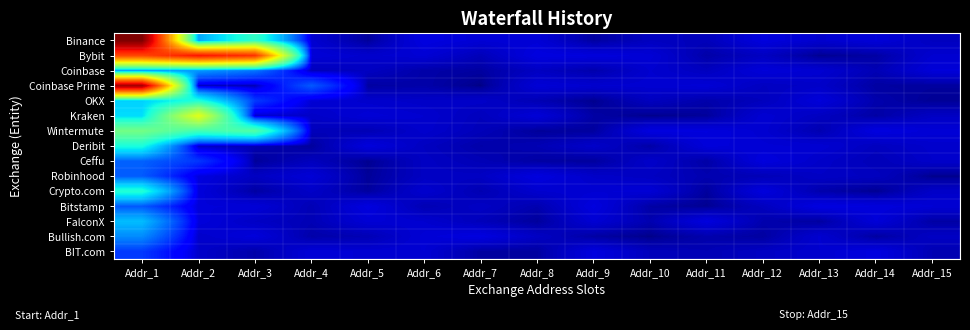

Reading left to right, list all the values displayed in this chart.

Binance: Addr_1=26588210006.4	Addr_2=2240158208.0	Addr_3=4496524168.0	Addr_4=139473605.8	Addr_5=18835469.6	Addr_6=195124470.3	Addr_7=152227940.4	Addr_8=157212861.1	Addr_9=25622726.5	Addr_10=90077187.6	Addr_11=74159604.8	Addr_12=185352997.8	Addr_13=128773024.0	Addr_14=164552322.7	Addr_15=88682839.8
Bybit: Addr_1=18462108191.7	Addr_2=20887827154.3	Addr_3=19461123865.9	Addr_4=165526234.4	Addr_5=126332879.8	Addr_6=151617548.0	Addr_7=70905193.6	Addr_8=194139604.9	Addr_9=178624224.3	Addr_10=155676699.4	Addr_11=38927741.6	Addr_12=93344200.7	Addr_13=8760753.2	Addr_14=30857898.4	Addr_15=136609790.6
Coinbase: Addr_1=2054525837.2	Addr_2=2006309364.6	Addr_3=1508787480.7	Addr_4=74091941.2	Addr_5=93911162.3	Addr_6=37894271.8	Addr_7=25984301.1	Addr_8=95140985.2	Addr_9=45381869.8	Addr_10=133962798.9	Addr_11=87430383.8	Addr_12=166535639.2	Addr_13=140053020.4	Addr_14=62473328.3	Addr_15=166451960.3
Coinbase Prime: Addr_1=24881088132.5	Addr_2=77495675.8	Addr_3=57665620.8	Addr_4=1211642570.0	Addr_5=27950496.7	Addr_6=39981640.5	Addr_7=1472454.0	Addr_8=157384875.5	Addr_9=132970171.3	Addr_10=141033075.7	Addr_11=156145806.2	Addr_12=91783155.1	Addr_13=113748239.2	Addr_14=27959399.6	Addr_15=22906014.7
OKX: Addr_1=2906936112.5	Addr_2=4005956046.6	Addr_3=889568996.0	Addr_4=152999771.5	Addr_5=126943664.0	Addr_6=110715880.1	Addr_7=111841432.1	Addr_8=60790019.6	Addr_9=6163566.9	Addr_10=87343477.8	Addr_11=42916934.6	Addr_12=81705728.7	Addr_13=170680614.7	Addr_14=46787897.2	Addr_15=11660548.3
Kraken: Addr_1=3130391992.5	Addr_2=10388233523.2	Addr_3=132383302.9	Addr_4=111406430.5	Addr_5=156779641.8	Addr_6=132862708.1	Addr_7=81277372.3	Addr_8=162804076.9	Addr_9=33394584.0	Addr_10=4542414.6	Addr_11=18009572.2	Addr_12=144471870.1	Addr_13=92375446.1	Addr_14=32254355.8	Addr_15=100208955.0
Wintermute: Addr_1=6402451578.5	Addr_2=4912980939.8	Addr_3=5432980277.8	Addr_4=76204245.2	Addr_5=60302417.8	Addr_6=126056518.6	Addr_7=72362522.1	Addr_8=17529983.9	Addr_9=23601180.4	Addr_10=192379532.9	Addr_11=181716138.1	Addr_12=139941426.8	Addr_13=53173992.3	Addr_14=193835275.5	Addr_15=155750180.8
Deribit: Addr_1=3879277216.0	Addr_2=89872300.4	Addr_3=54448312.4	Addr_4=19278192.4	Addr_5=180520479.3	Addr_6=91155258.0	Addr_7=40472673.0	Addr_8=61191324.8	Addr_9=115843913.8	Addr_10=35354556.6	Addr_11=171322856.8	Addr_12=151703906.0	Addr_13=143892591.2	Addr_14=86418608.0	Addr_15=125461768.1
Ceffu: Addr_1=1303347365.1	Addr_2=848317840.0	Addr_3=16888864.2	Addr_4=83161480.4	Addr_5=8322834.8	Addr_6=98798163.8	Addr_7=65972242.5	Addr_8=28904837.8	Addr_9=20680593.5	Addr_10=117528914.4	Addr_11=34118593.7	Addr_12=185024023.7	Addr_13=116212227.9	Addr_14=69373960.9	Addr_15=118183098.3
Robinhood: Addr_1=1227051281.2	Addr_2=191711842.6	Addr_3=96460687.4	Addr_4=156547045.5	Addr_5=16546000.0	Addr_6=97331666.2	Addr_7=98141398.9	Addr_8=187565291.0	Addr_9=114345610.5	Addr_10=94697880.2	Addr_11=53395132.6	Addr_12=66313799.5	Addr_13=104134480.5	Addr_14=87782292.1	Addr_15=4322416.0
Crypto.com: Addr_1=4093340195.5	Addr_2=179232154.4	Addr_3=28049817.8	Addr_4=110807228.7	Addr_5=21715148.2	Addr_6=134448018.6	Addr_7=56246756.8	Addr_8=131884526.9	Addr_9=145398922.9	Addr_10=153729498.4	Addr_11=21548189.2	Addr_12=183202369.0	Addr_13=46042798.2	Addr_14=7482511.2	Addr_15=110970493.9
Bitstamp: Addr_1=1185488229.8	Addr_2=165957948.6	Addr_3=161650294.4	Addr_4=63427778.6	Addr_5=190579879.0	Addr_6=58183567.6	Addr_7=103011425.8	Addr_8=51193018.1	Addr_9=187208714.0	Addr_10=32921563.5	Addr_11=8982123.9	Addr_12=87019412.0	Addr_13=198475112.8	Addr_14=178335453.3	Addr_15=149721603.9
FalconX: Addr_1=2587943161.7	Addr_2=178689327.9	Addr_3=103771672.1	Addr_4=63185810.4	Addr_5=154402486.4	Addr_6=132332252.6	Addr_7=74731545.8	Addr_8=18893333.6	Addr_9=149357922.3	Addr_10=52492103.2	Addr_11=187362630.1	Addr_12=48194115.0	Addr_13=24551586.5	Addr_14=166222534.4	Addr_15=30656863.3
Bullish.com: Addr_1=1838012623.3	Addr_2=119876558.3	Addr_3=174912408.2	Addr_4=39286933.1	Addr_5=62064734.6	Addr_6=155480967.6	Addr_7=194365285.2	Addr_8=100148237.2	Addr_9=28779500.5	Addr_10=2787257.5	Addr_11=45931206.0	Addr_12=26364443.6	Addr_13=135531734.7	Addr_14=24366500.9	Addr_15=101265986.3
BIT.com: Addr_1=876510864.0	Addr_2=116223321.8	Addr_3=39955130.3	Addr_4=160824905.2	Addr_5=143081425.9	Addr_6=147796800.8	Addr_7=26211550.3	Addr_8=24750760.7	Addr_9=185512510.2	Addr_10=79515638.8	Addr_11=60189738.4	Addr_12=97716809.1	Addr_13=132572842.6	Addr_14=191124651.4	Addr_15=57289245.4